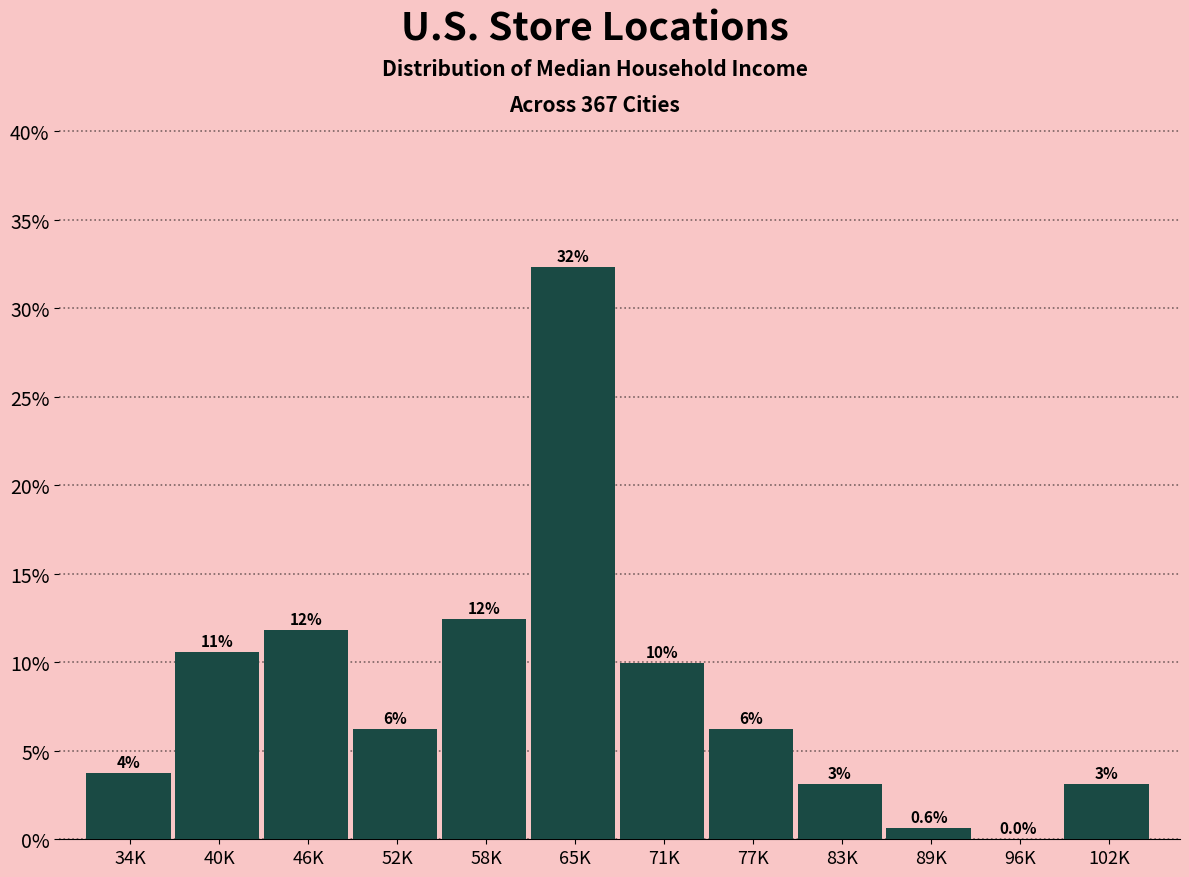

Are the bars horizontal?

No